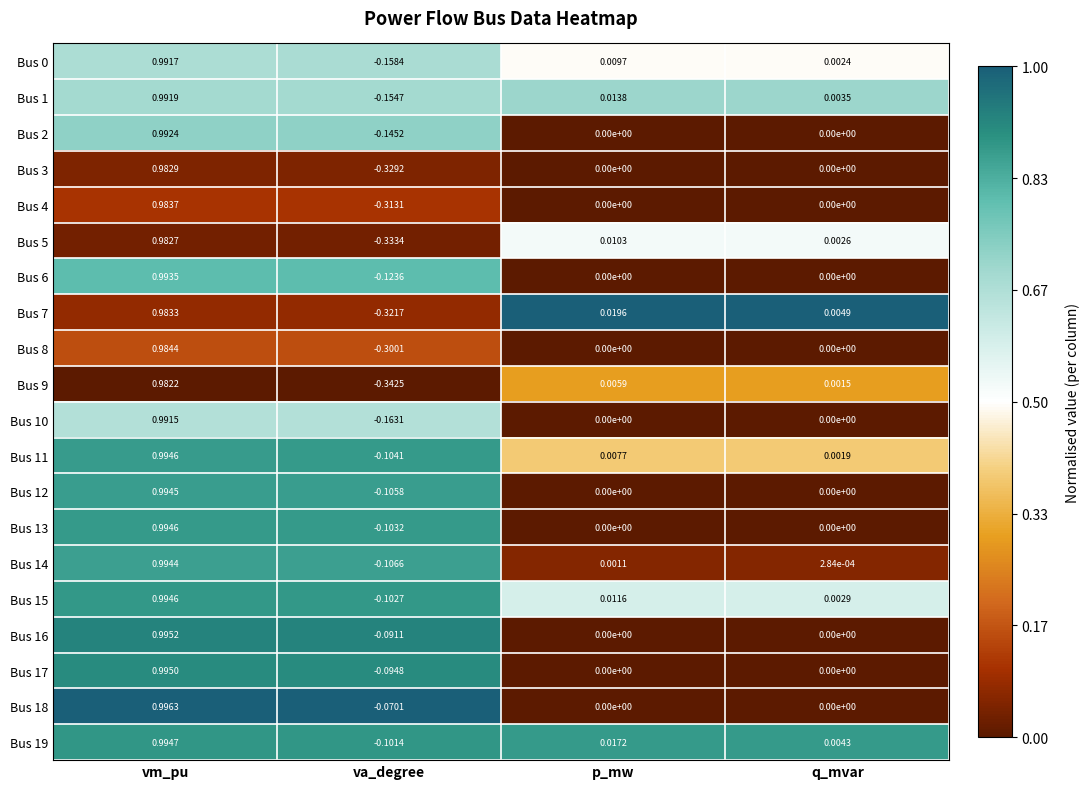

At which label does Bus 5 reach its peak?

vm_pu